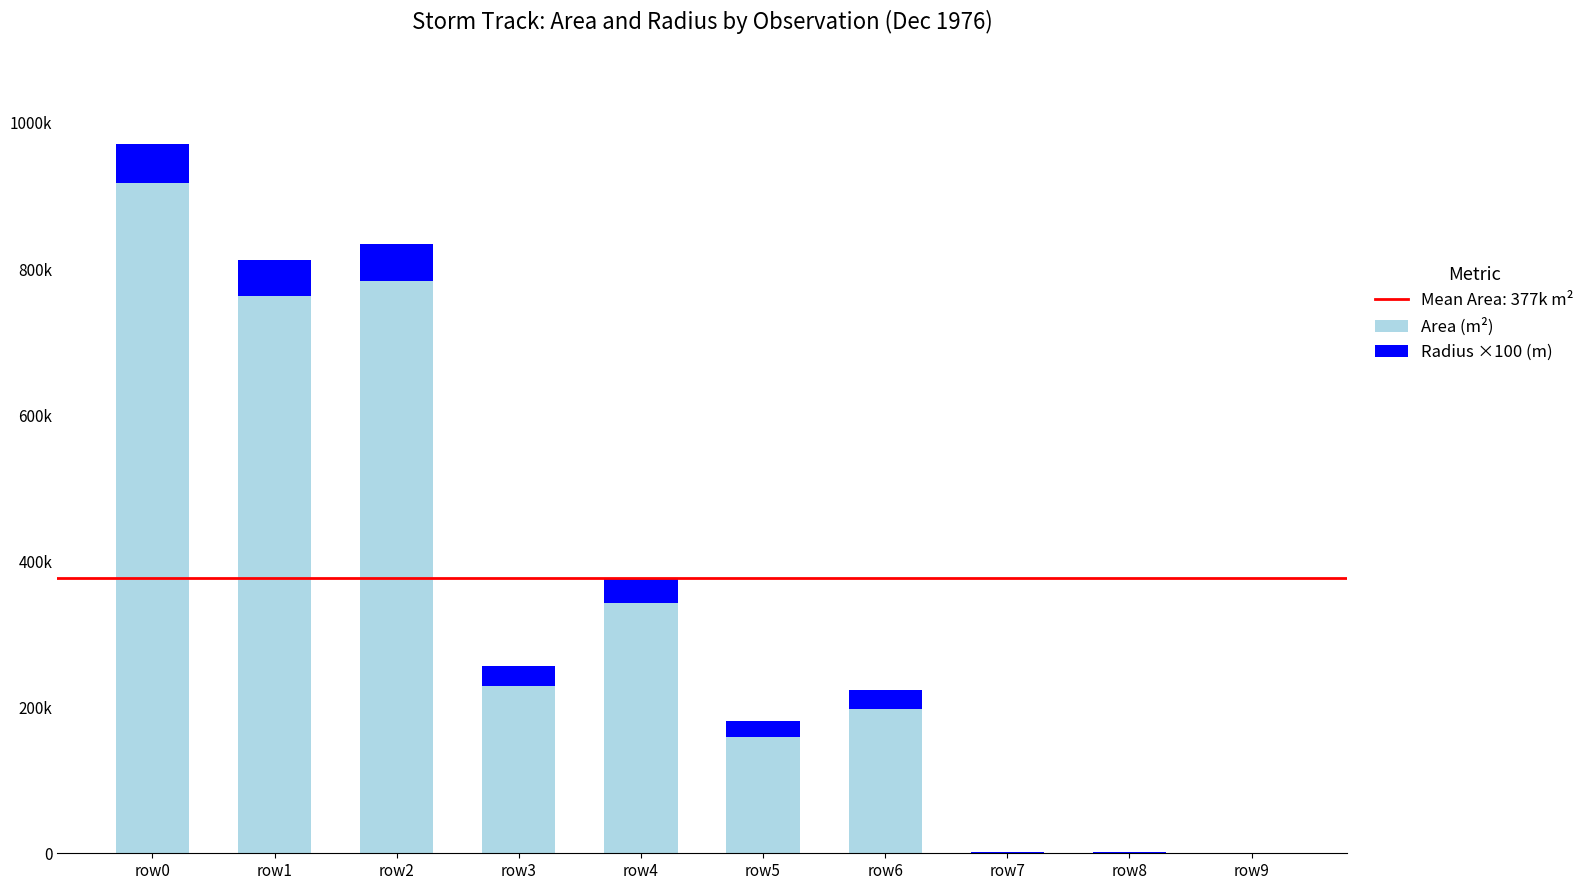

Where is Area (m²) nearest to the value 458750?

row4